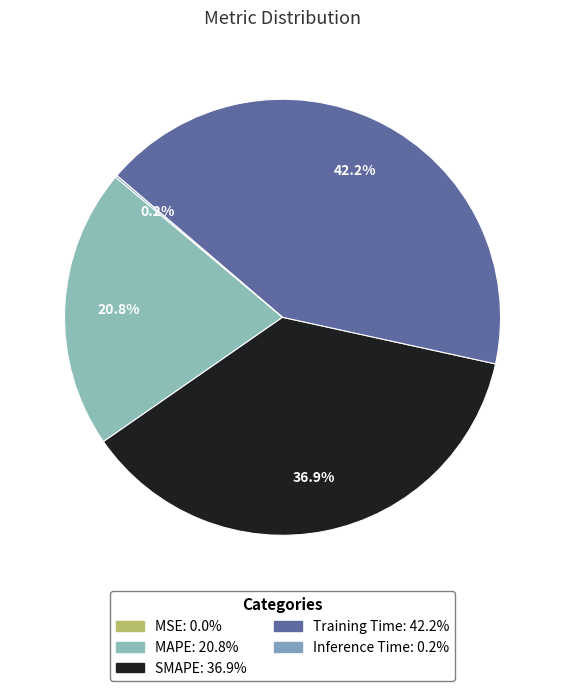

What is the smallest slice in the pie chart?

MSE